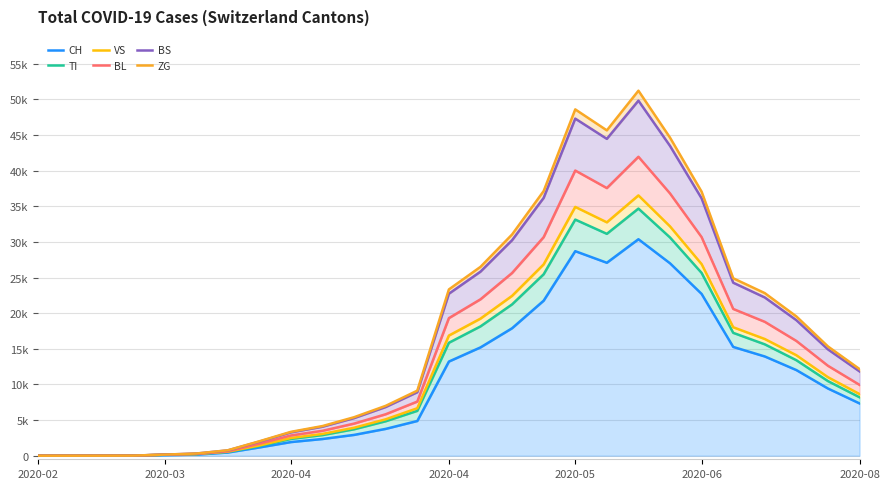

Reading right to left, extract all data points from this chart.

CH: 7337	9428	12016	13927	15268	22706	27002	30380	27077	28704	21758	17887	15198	13213	4872	3765	2921	2346	1914	1160	449	155	79	6	2	0	0
TI: 8199	10469	13400	15630	17243	25653	30625	34680	31137	33136	25463	21235	18148	15848	6292	4836	3712	2896	2357	1362	534	222	140	6	2	0	0
VS: 8651	11017	14099	16379	18029	26890	32183	36531	32754	34917	26853	22436	19239	16862	6664	5109	3927	3059	2488	1443	569	237	146	8	4	0	0
BL: 9940	12618	16105	18790	20597	30676	36805	41953	37559	40021	30673	25641	21949	19307	7599	5819	4507	3499	2842	1685	615	255	151	10	4	0	0
BS: 11832	14919	19018	22207	24280	36113	43476	49828	44466	47306	36184	30242	25831	22733	8911	6832	5279	4069	3277	1977	743	301	155	14	4	0	0
ZG: 12158	15331	19547	22818	24903	37055	44639	51225	45658	48603	37140	31048	26503	23337	9129	7001	5405	4164	3352	2025	761	306	155	14	4	0	0